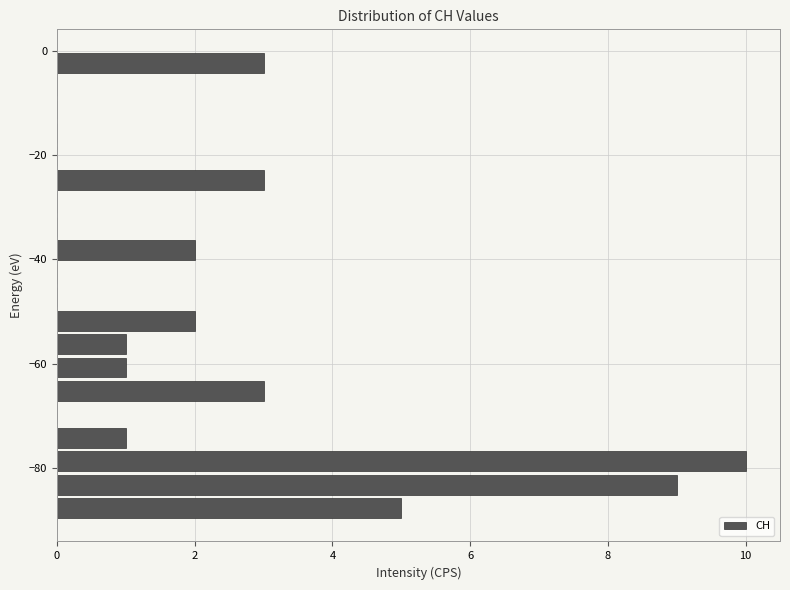

Read against the y-axis, roughly where is the centre of the longest bar?

-78